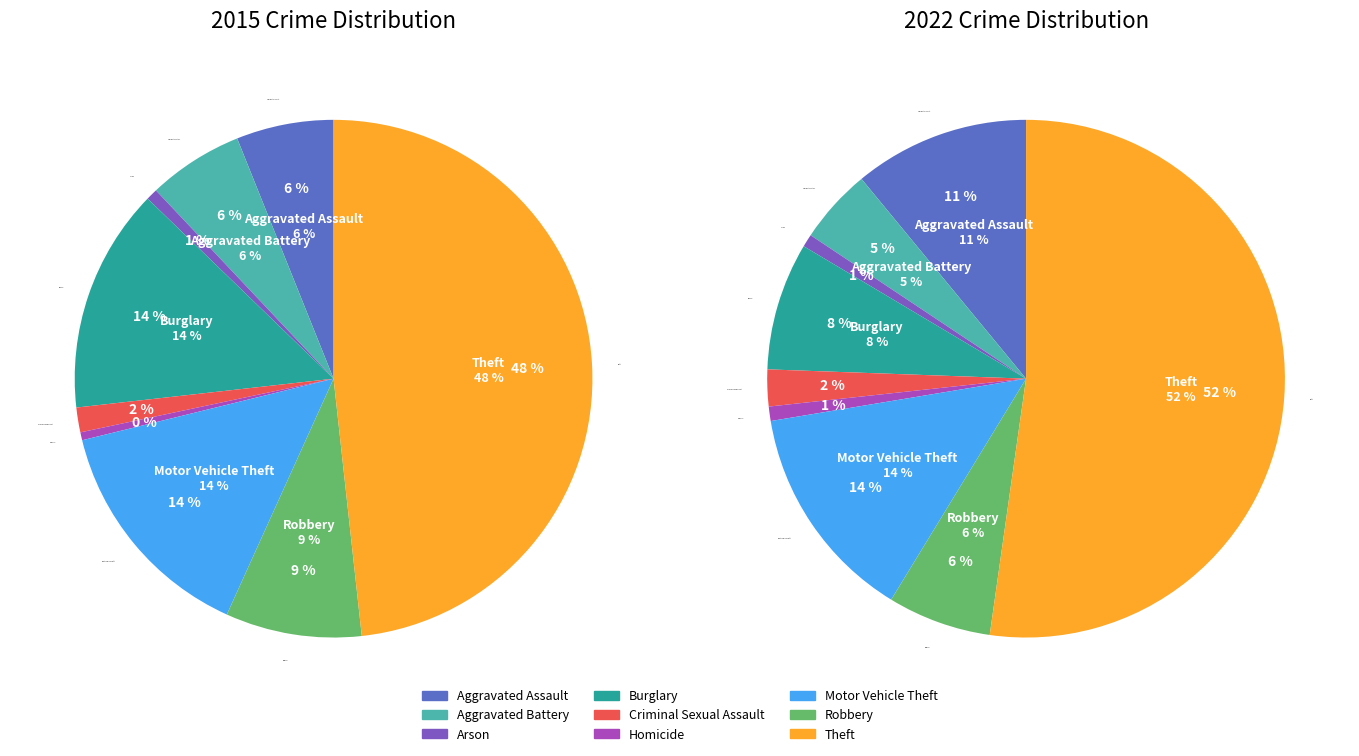

Count the number of slices in the pie.

9